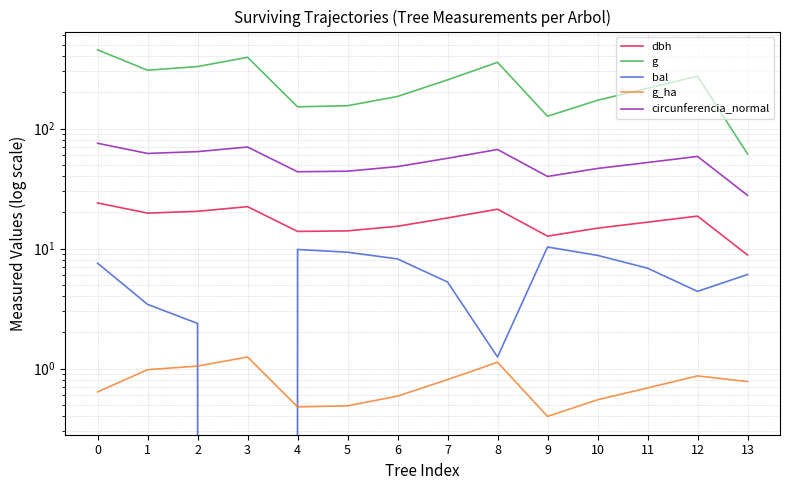

Rank the series at 5 from lowest to highest value.

g_ha, bal, dbh, circunferencia_normal, g